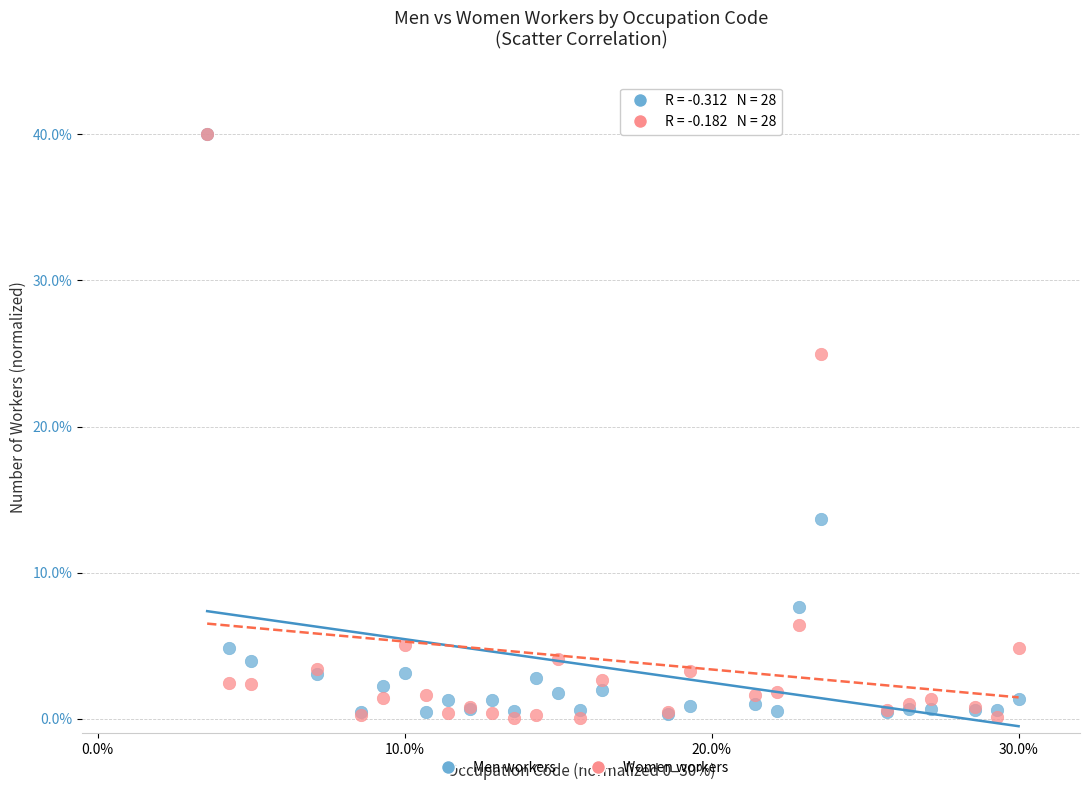

In the Men workers series, what Y value is closest to 20?

13.7